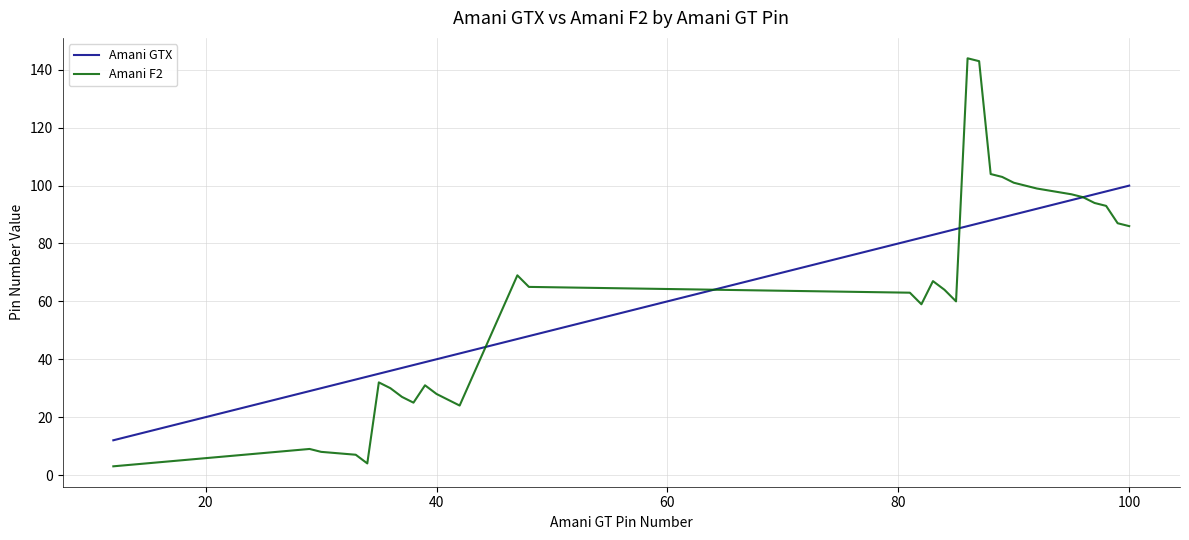

List the series in order of their peak value, lowest first.

Amani GTX, Amani F2